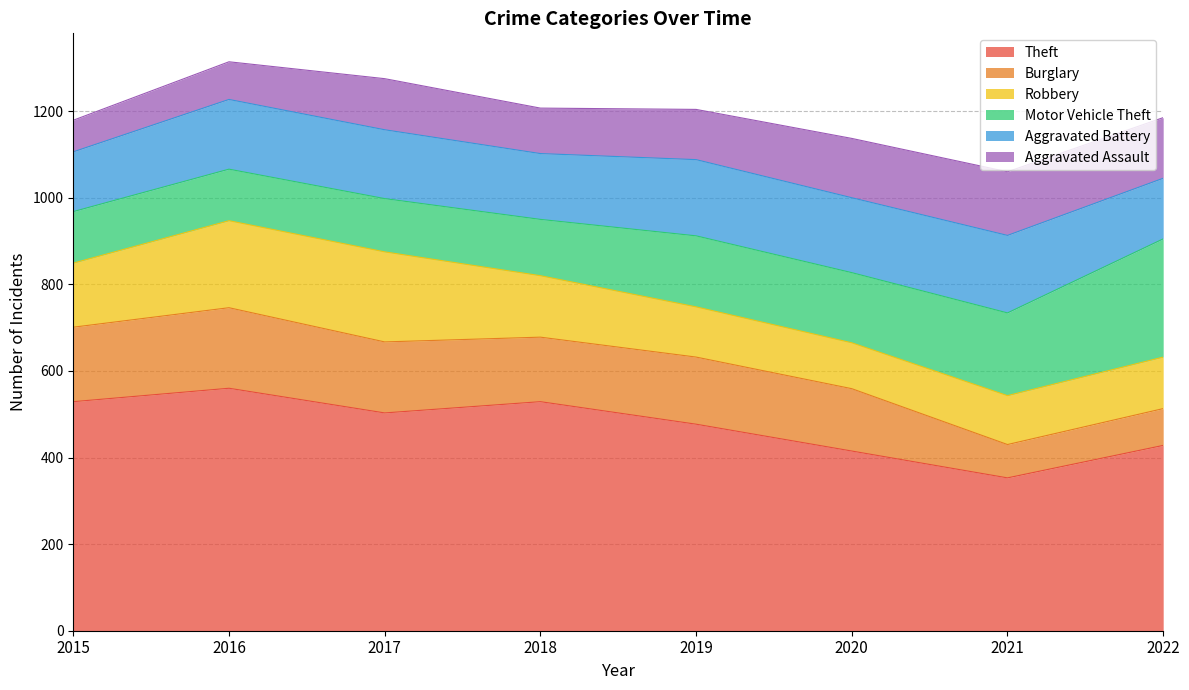

Does the chart have visible grid lines?

Yes